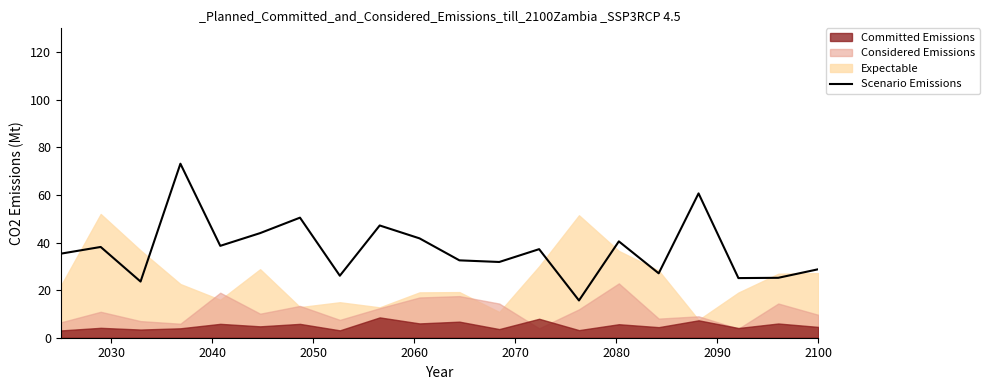

What is the minimum value shown in the chart?

15.7